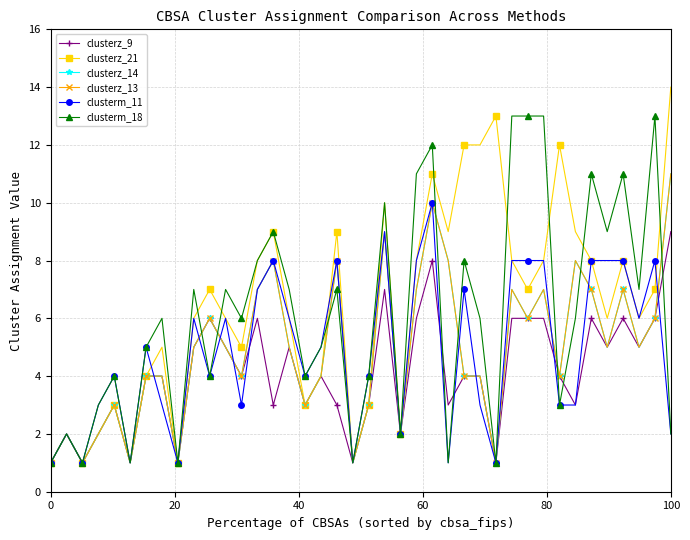

Does the chart have visible grid lines?

Yes